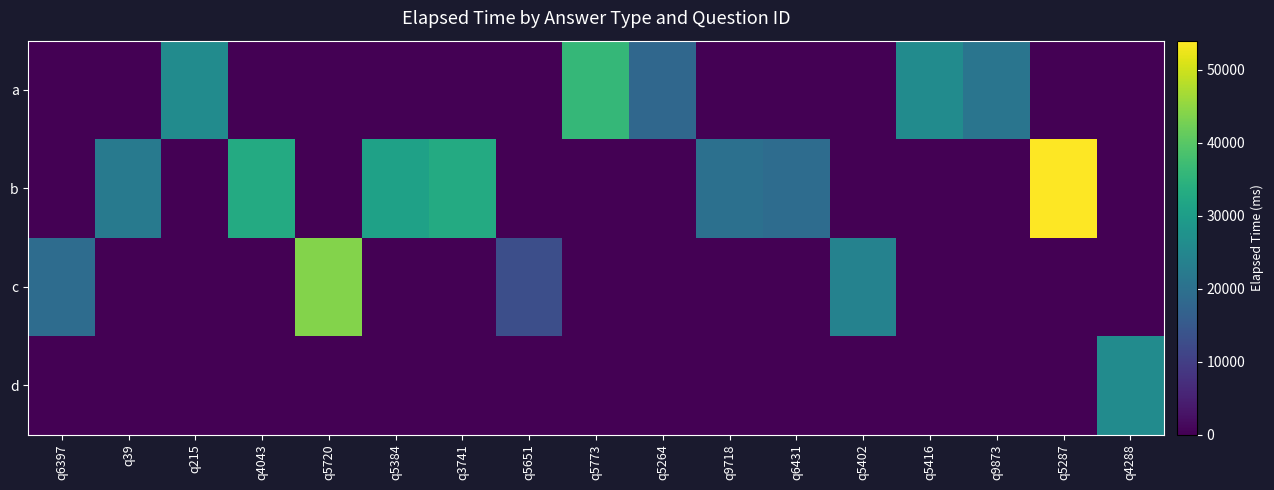

Reading left to right, extract all data points from this chart.

a: q6397=0	q39=0	q215=26000	q4043=0	q5720=0	q5384=0	q3741=0	q5651=0	q5773=36000	q5264=18000	q9718=0	q6431=0	q5402=0	q5416=26000	q9873=21000	q5287=0	q4288=0
b: q6397=0	q39=22000	q215=0	q4043=33000	q5720=0	q5384=31000	q3741=33000	q5651=0	q5773=0	q5264=0	q9718=20000	q6431=19000	q5402=0	q5416=0	q9873=0	q5287=54000	q4288=0
c: q6397=19000	q39=0	q215=0	q4043=0	q5720=44000	q5384=0	q3741=0	q5651=13000	q5773=0	q5264=0	q9718=0	q6431=0	q5402=24000	q5416=0	q9873=0	q5287=0	q4288=0
d: q6397=0	q39=0	q215=0	q4043=0	q5720=0	q5384=0	q3741=0	q5651=0	q5773=0	q5264=0	q9718=0	q6431=0	q5402=0	q5416=0	q9873=0	q5287=0	q4288=26000